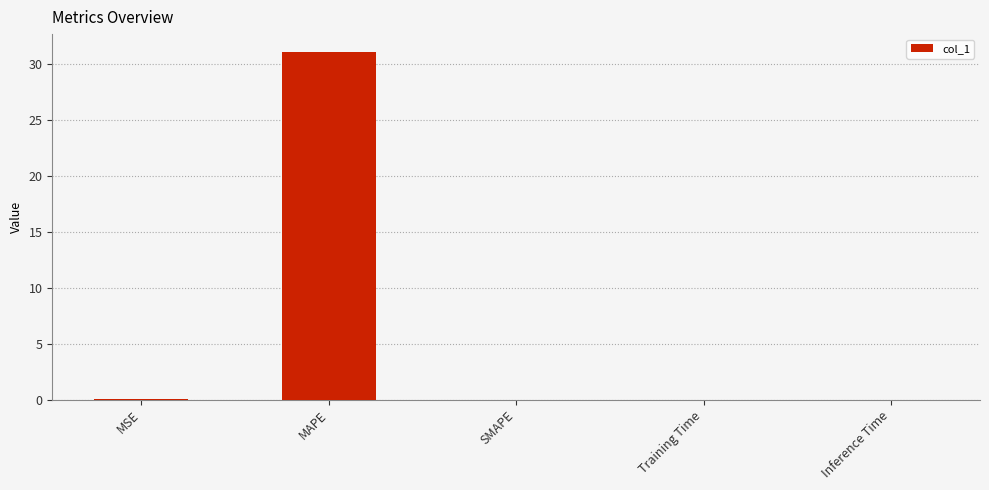

Count the number of data series in this chart.

1